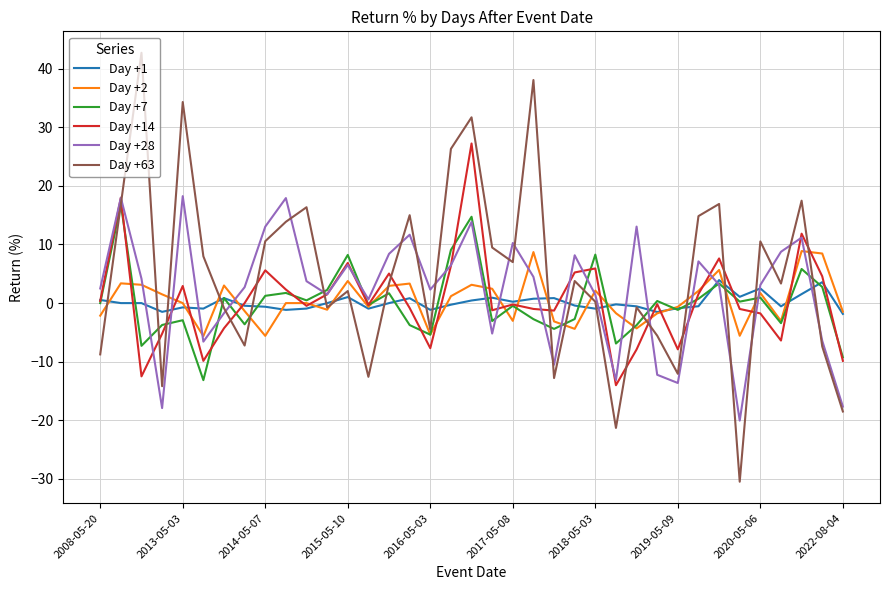

What are all the series names shown in the legend?

Day +1, Day +2, Day +7, Day +14, Day +28, Day +63